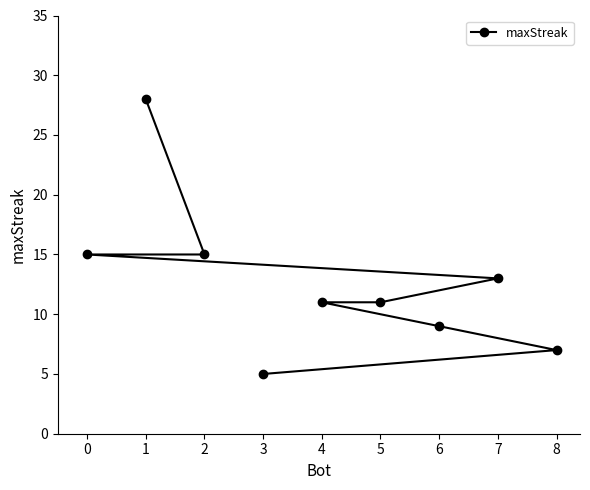

True or false: the data shows 15 at 0.

True